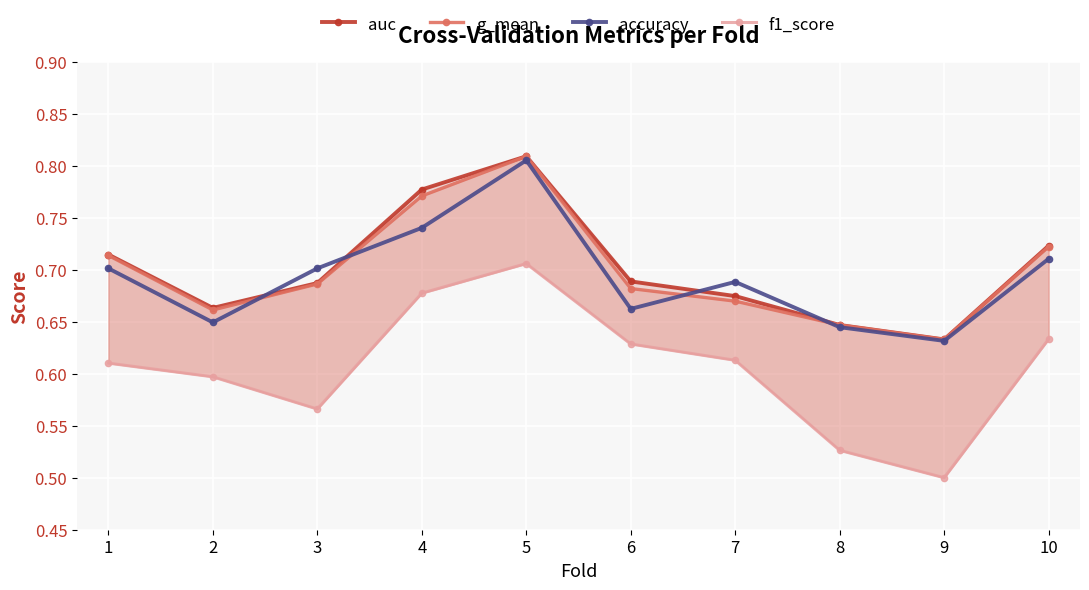

Reading right to left, what are all the values shown in this chart?

auc: 10=0.7	9=0.6	8=0.6	7=0.7	6=0.7	5=0.8	4=0.8	3=0.7	2=0.7	1=0.7
g_mean: 10=0.7	9=0.6	8=0.6	7=0.7	6=0.7	5=0.8	4=0.8	3=0.7	2=0.7	1=0.7
accuracy: 10=0.7	9=0.6	8=0.6	7=0.7	6=0.7	5=0.8	4=0.7	3=0.7	2=0.6	1=0.7
f1_score: 10=0.6	9=0.5	8=0.5	7=0.6	6=0.6	5=0.7	4=0.7	3=0.6	2=0.6	1=0.6